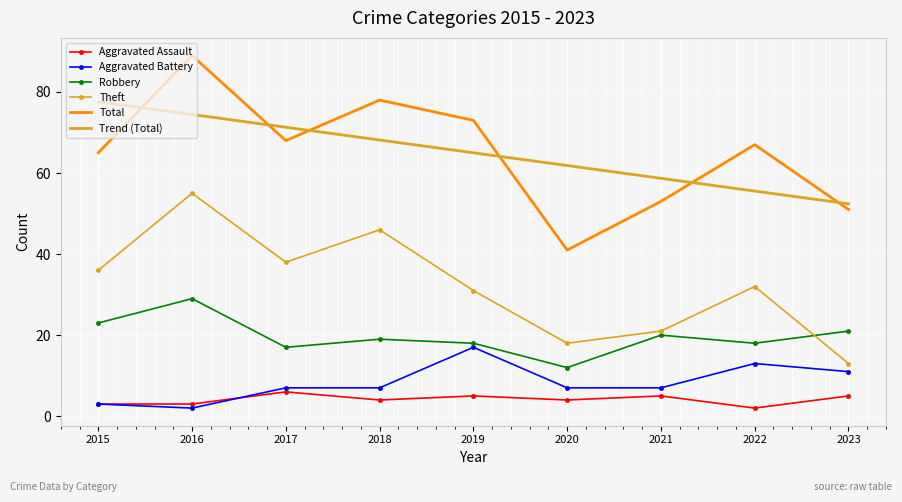

What is the sum of all Aggravated Battery values?

74.0